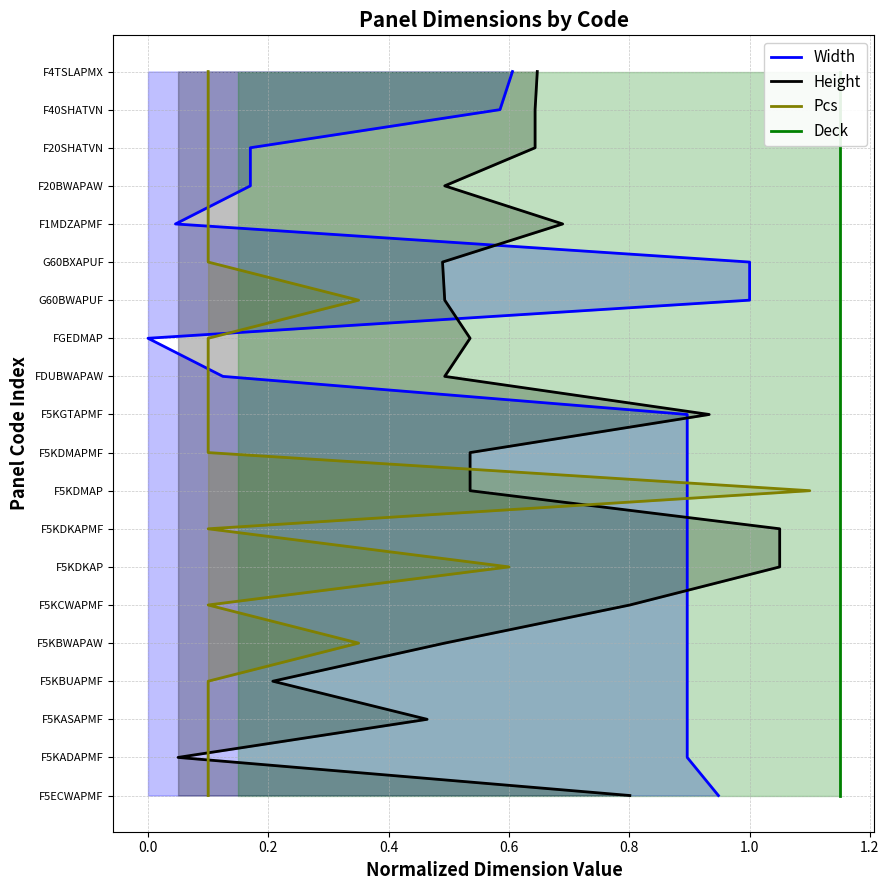

True or false: Deck and Width intersect in this chart.

False